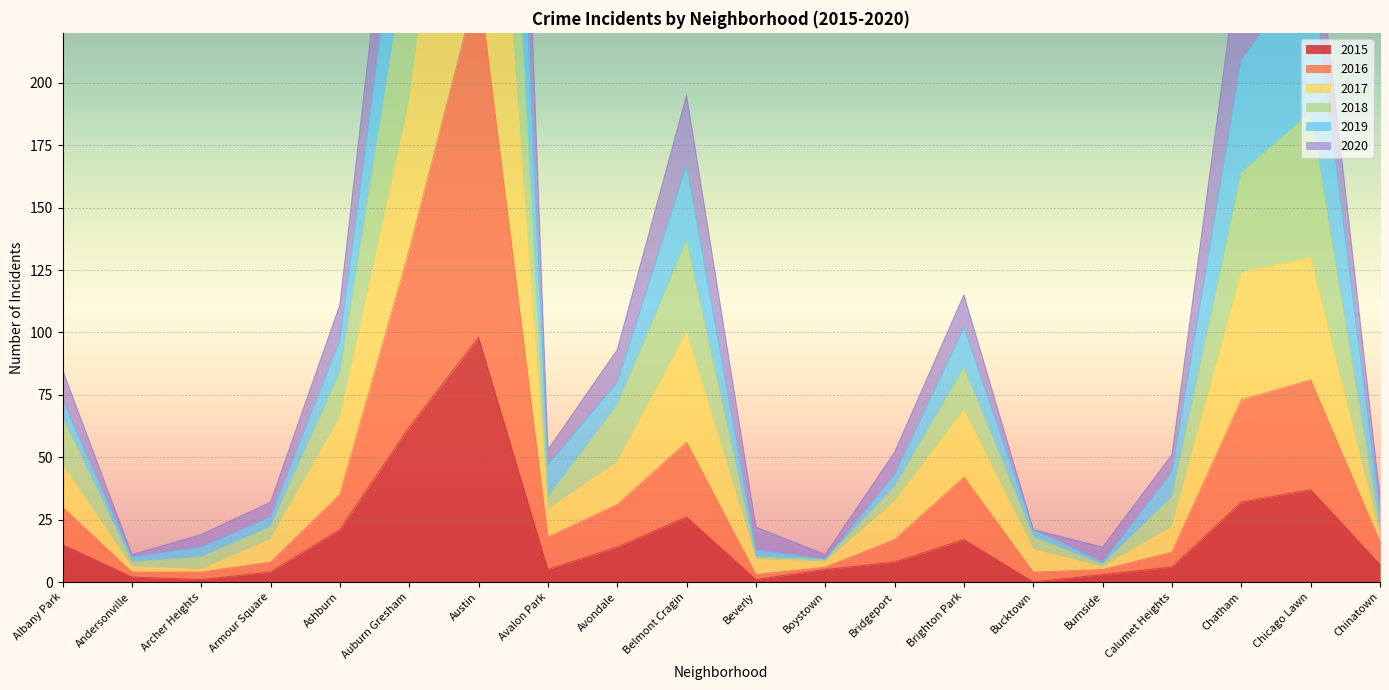

Which label corresponds to the smallest value in the chart?

Bucktown